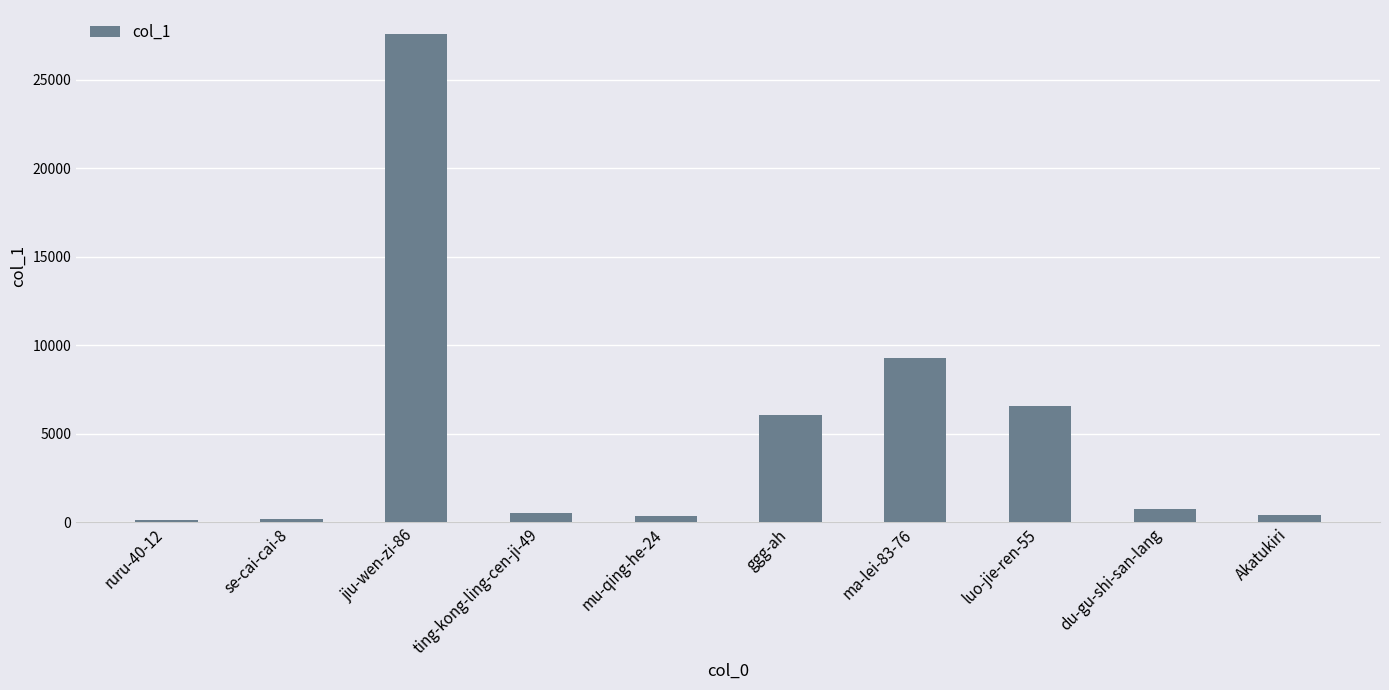

How many bars are there in total?

10